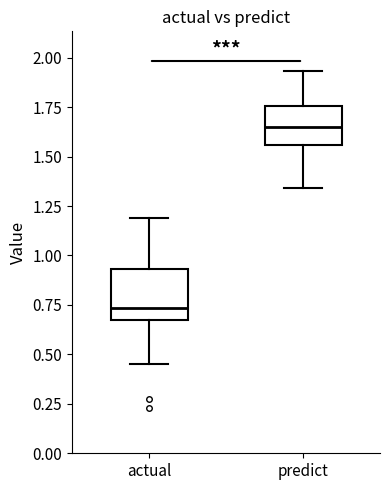

Reading left to right, transcribe this box plot: for each box, give where its median line is, the range the box spans, and where its two whiskers end, as read against the y-axis. The values are not printed on the chart, so give them approximately, as read against the axis.

actual: median 0.75, box 0.70 to 0.95, whiskers 0.45 to 1.20
predict: median 1.65, box 1.55 to 1.75, whiskers 1.35 to 1.95